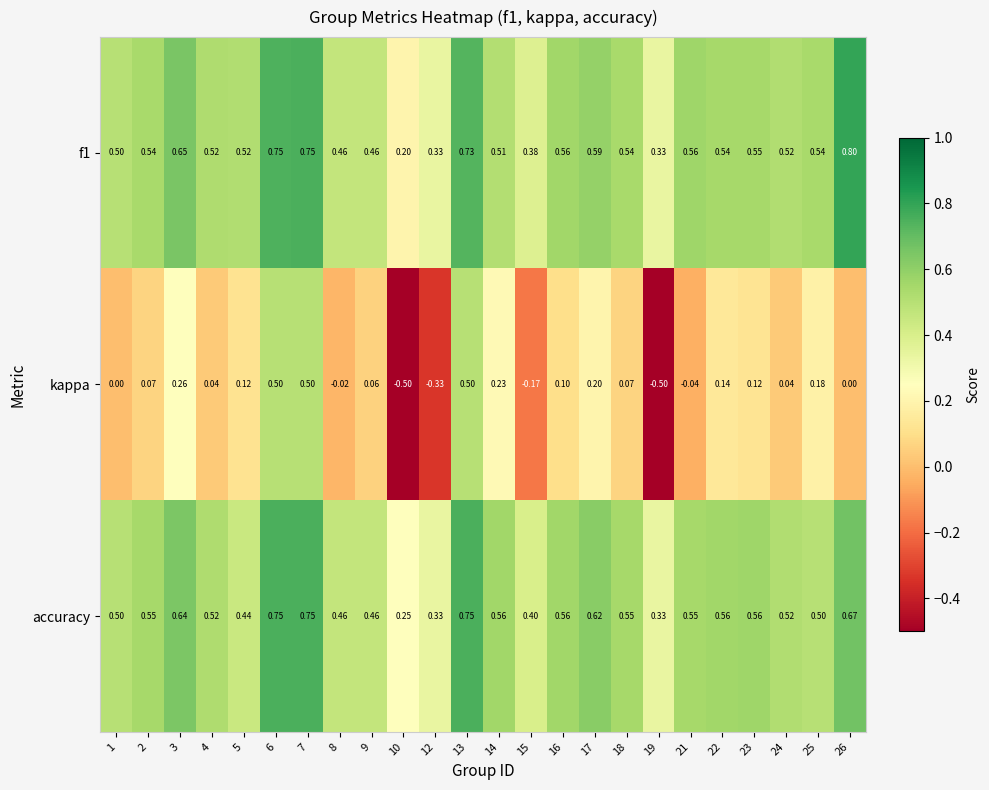

Is the value of kappa at 26 greater than the value of accuracy at 14?

No